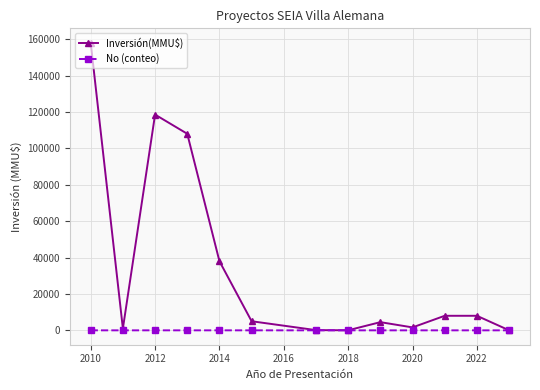

What is the difference between the maximum and minimum values in the No (conteo) series?

7